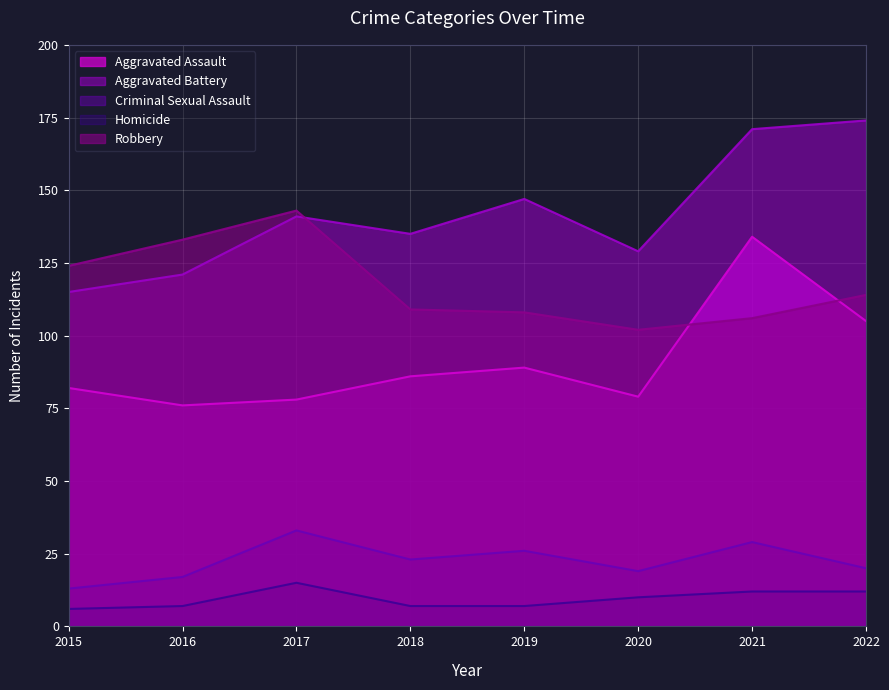

Reading left to right, what are all the values shown in this chart?

Aggravated Assault: 82	76	78	86	89	79	134	105
Aggravated Battery: 115	121	141	135	147	129	171	174
Criminal Sexual Assault: 13	17	33	23	26	19	29	20
Homicide: 6	7	15	7	7	10	12	12
Robbery: 124	133	143	109	108	102	106	114